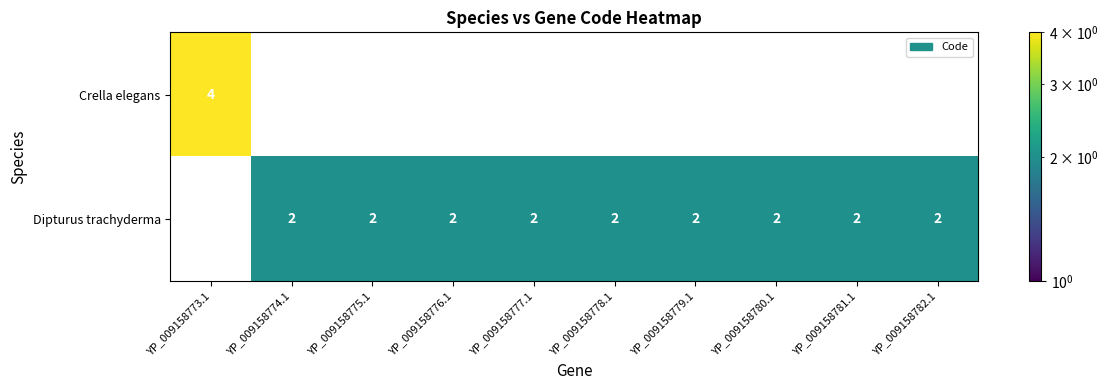

True or false: Dipturus trachyderma has a value of 1 at YP_009158779.1.

False